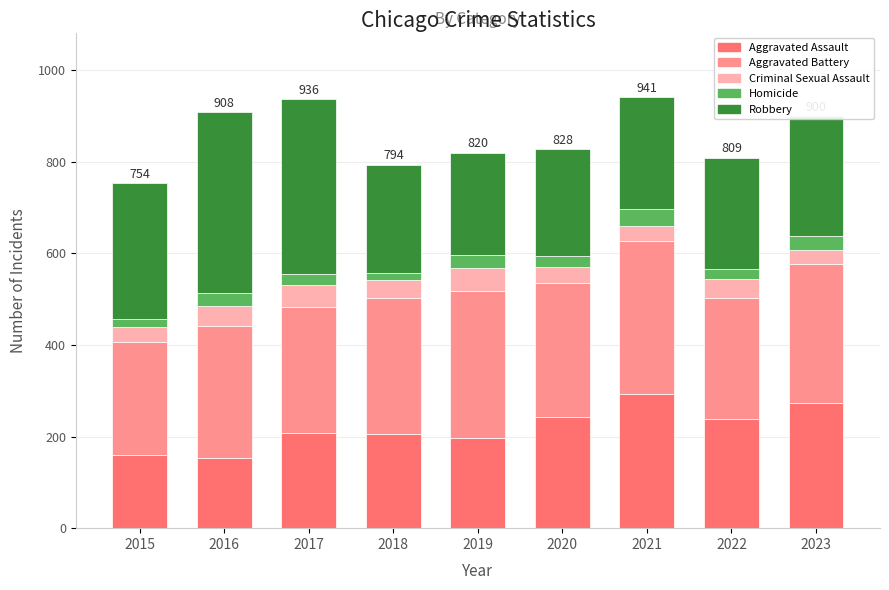

What is the minimum value for Aggravated Assault?

154